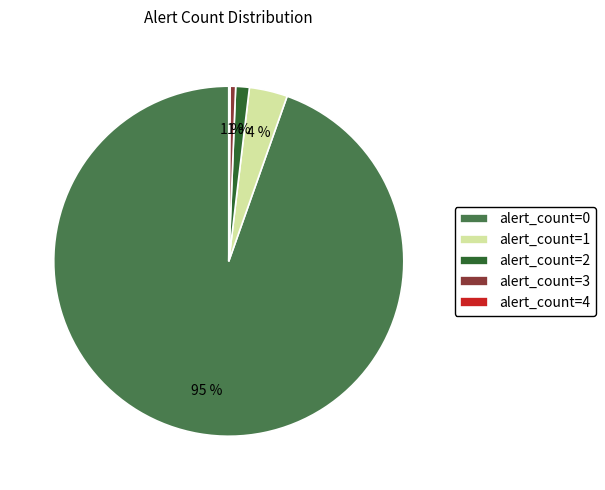

What percentage is the alert_count=2 slice, to the nearest percent?

1%